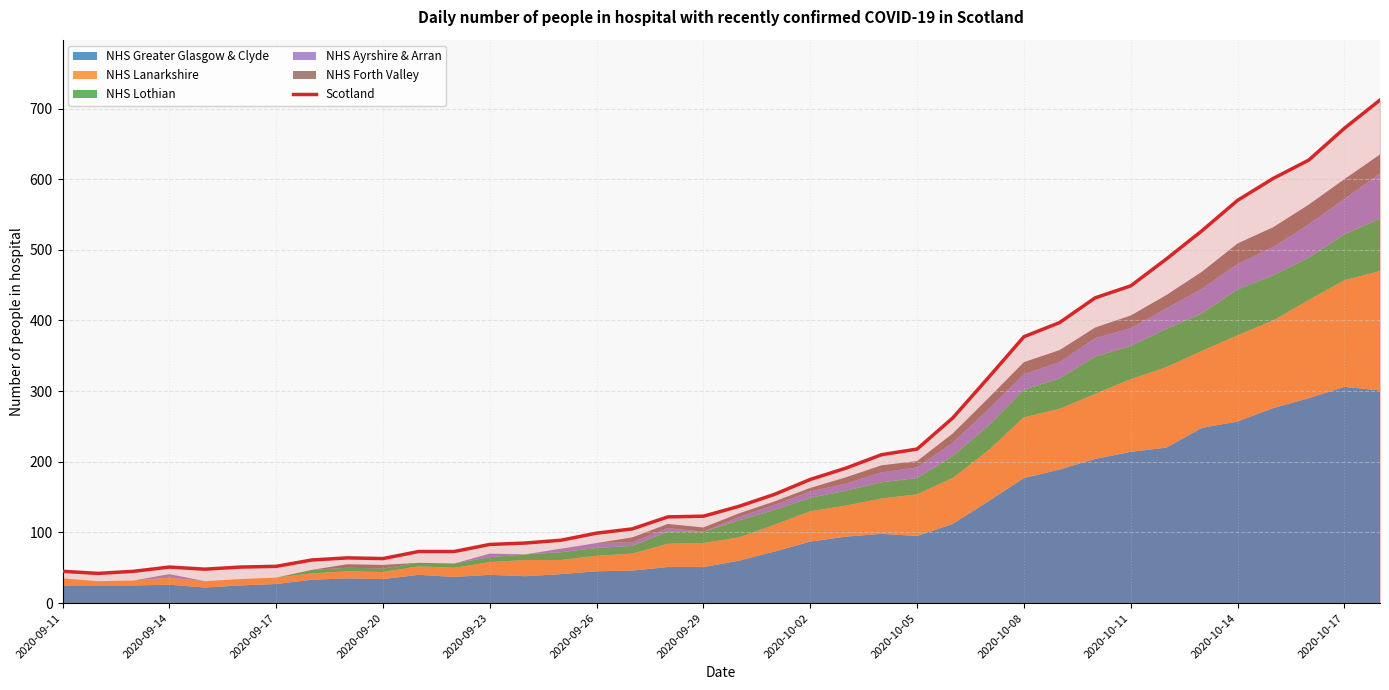

What position from the left is 22?

23